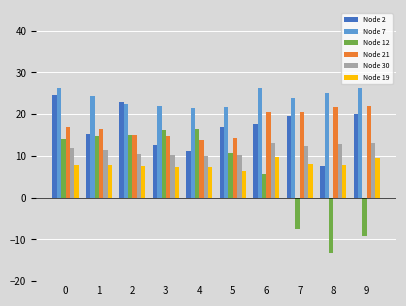

What is the sum of all Node 21 values?

175.9